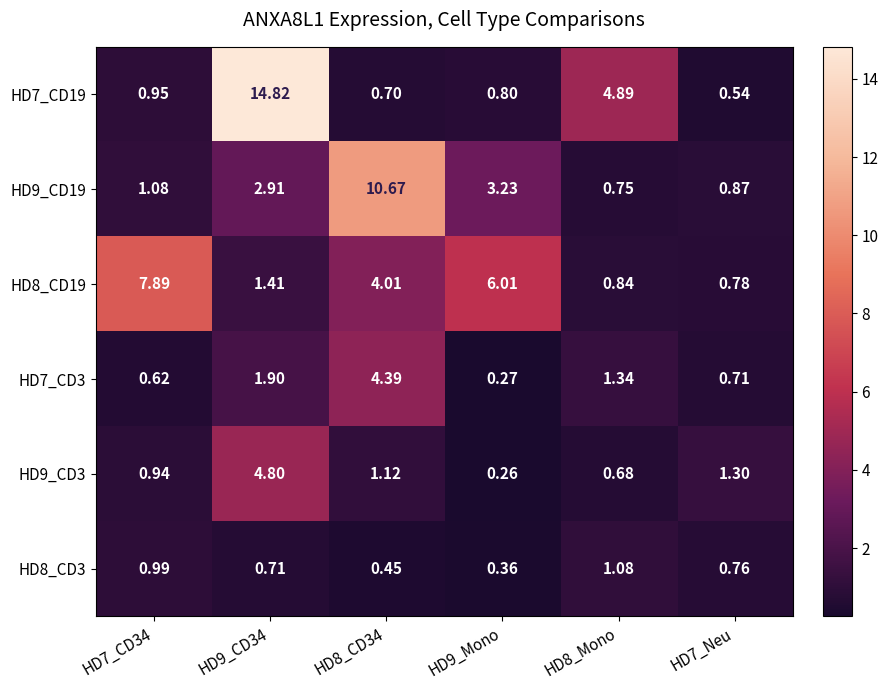

Is the value of HD8_CD3 at HD7_CD34 greater than the value of HD9_CD19 at HD7_CD34?

No